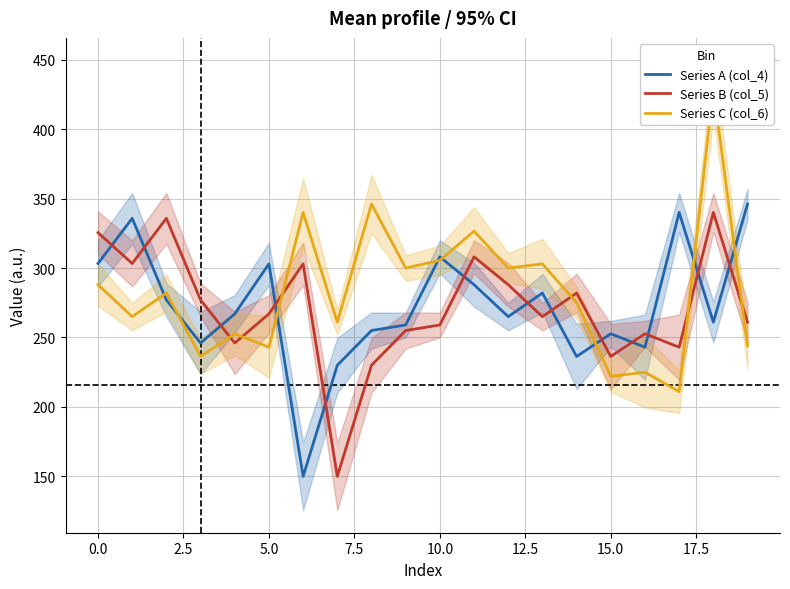

The value of Series A (col_4) at 15.0 is 375.9. True or false?

False